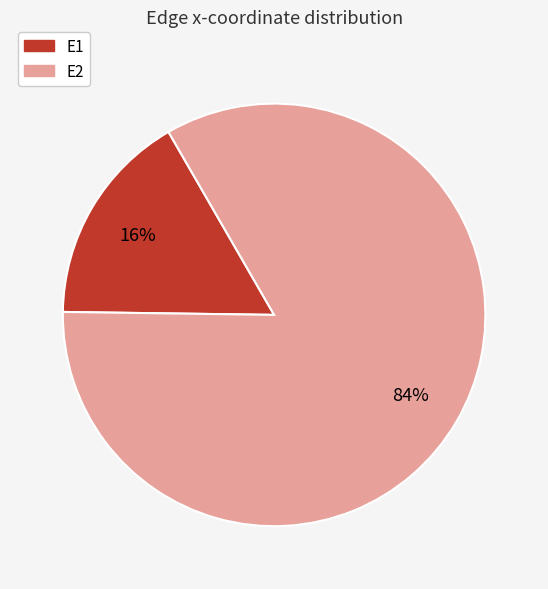

Is there a majority slice in this chart?

Yes